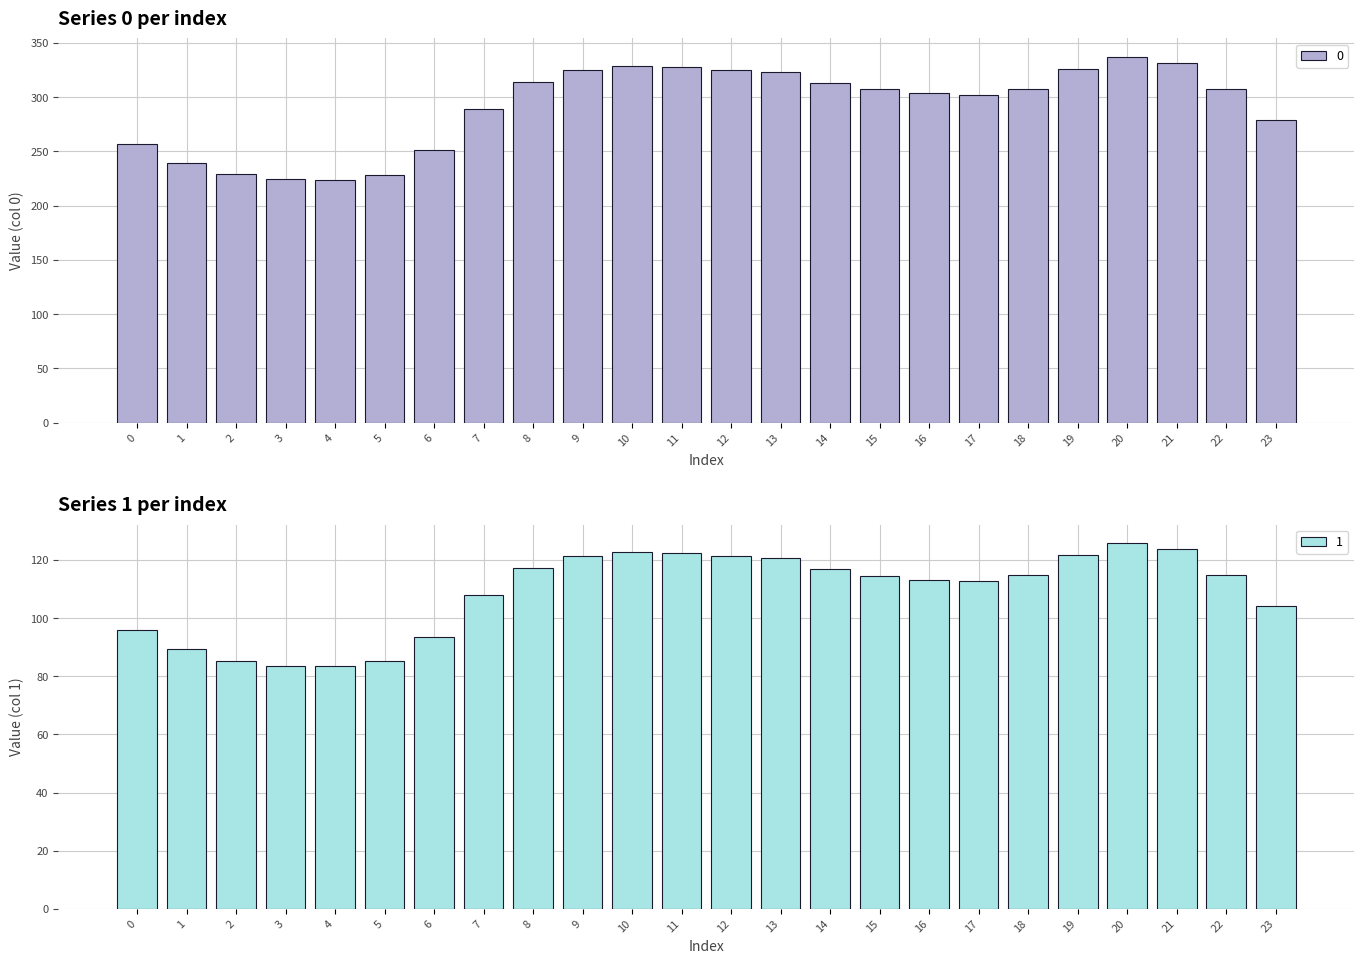

List the labels in order of 0 value, largest first.

20, 21, 10, 11, 19, 12, 9, 13, 8, 14, 18, 22, 15, 16, 17, 7, 23, 0, 6, 1, 2, 5, 3, 4